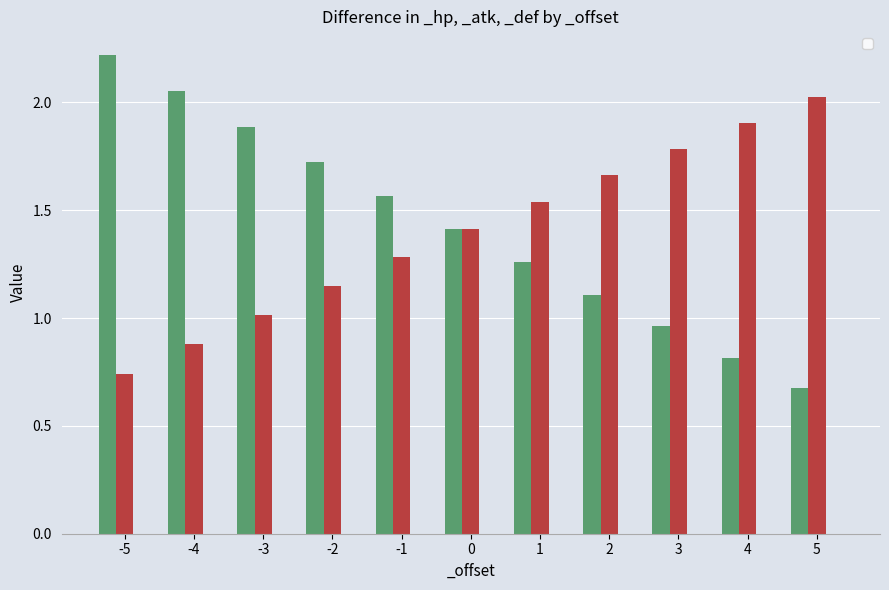

Rank the series by their average value, from lowest to highest.

_atk, _hp